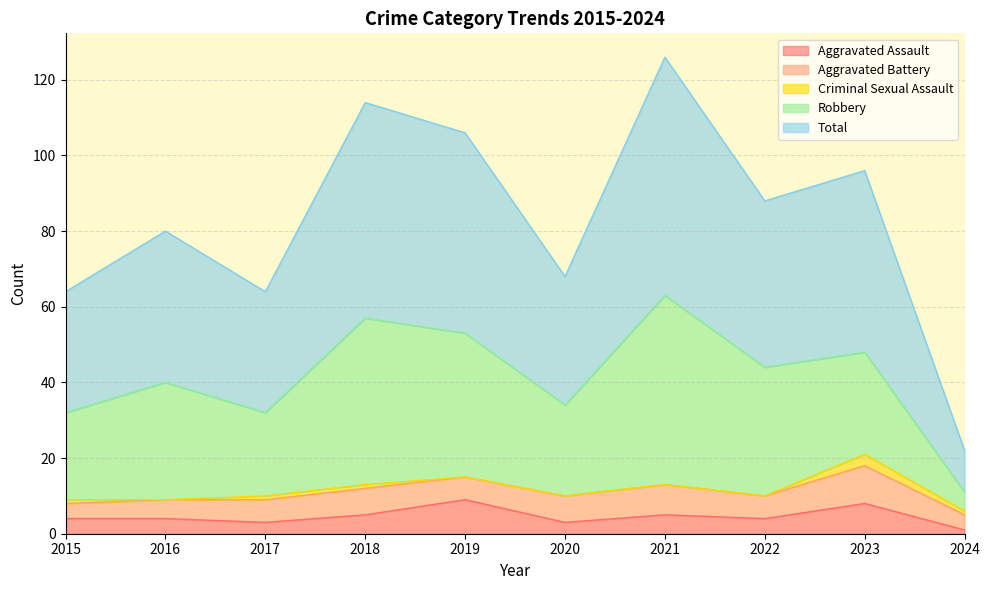

How many data points in Total are above 44?

4